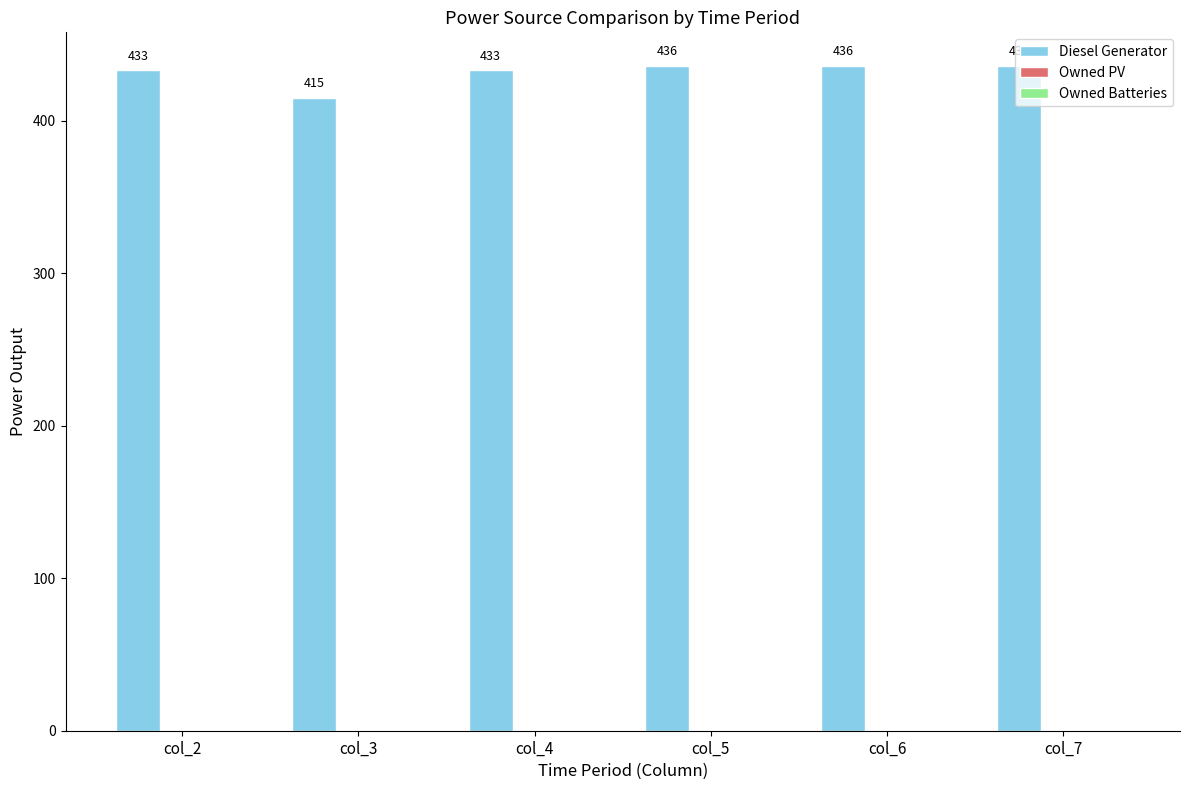

What is the value of the 3rd bar from the left?

433